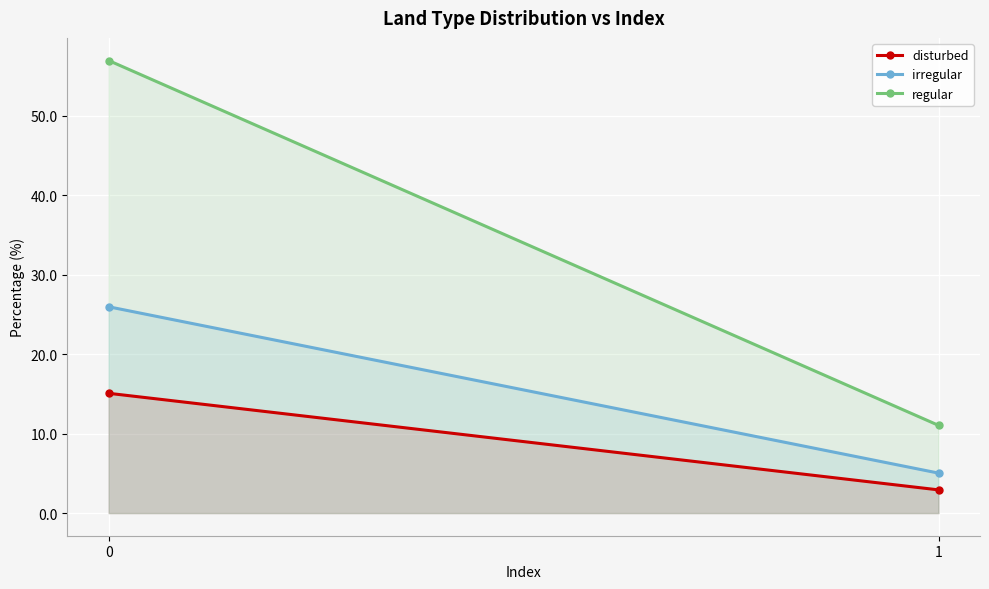

At 1, list the series in order from largest to smallest.

regular, irregular, disturbed